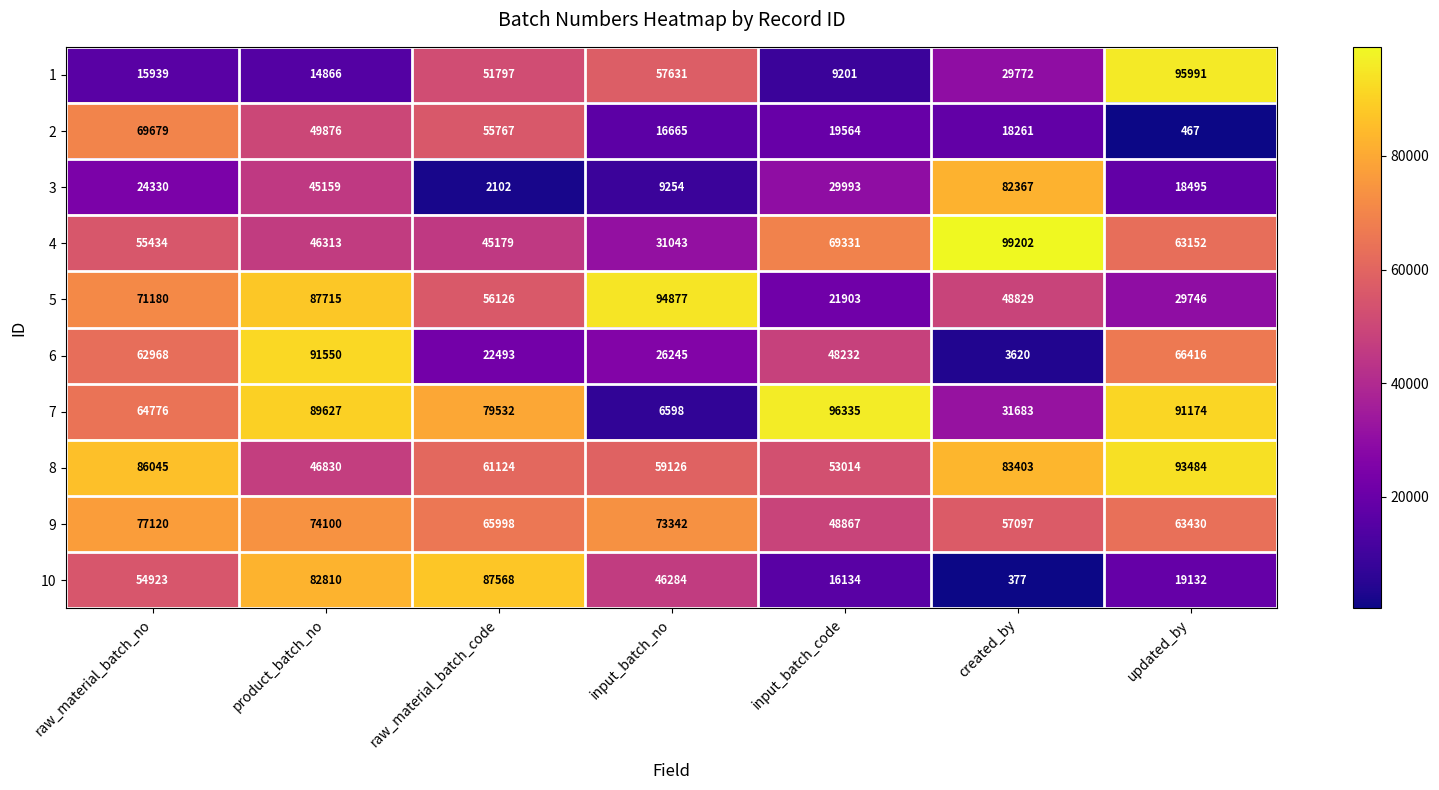

Which category has the lowest value across all series?

created_by